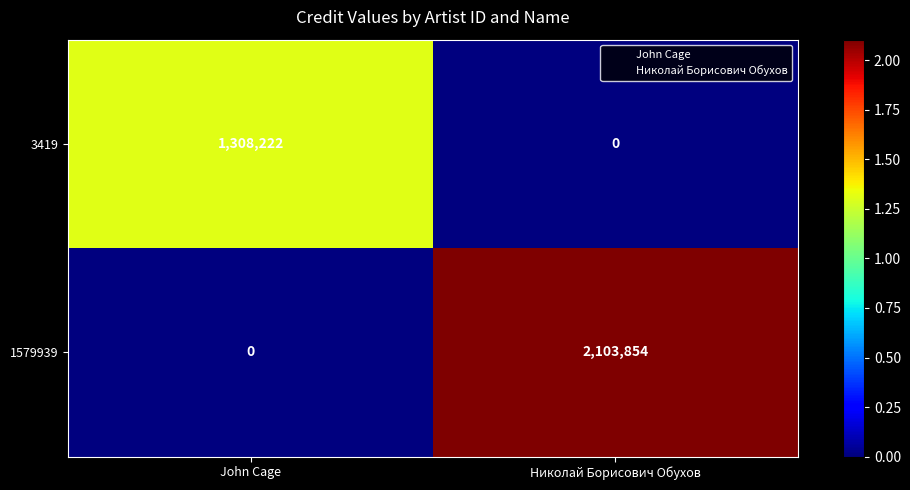

What value does the 3419 series have at John Cage, to the nearest 100?

1308200